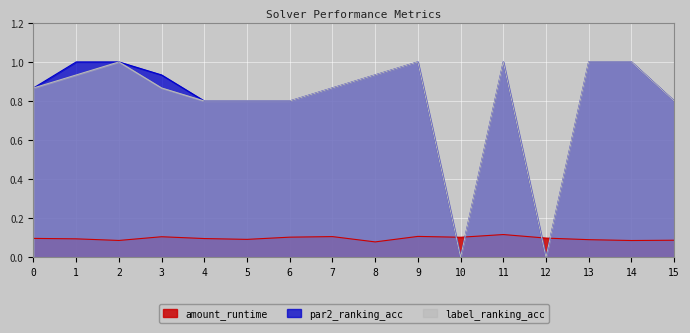

Which series ends up on top after the final intersection of par2_ranking_acc and amount_runtime?

par2_ranking_acc